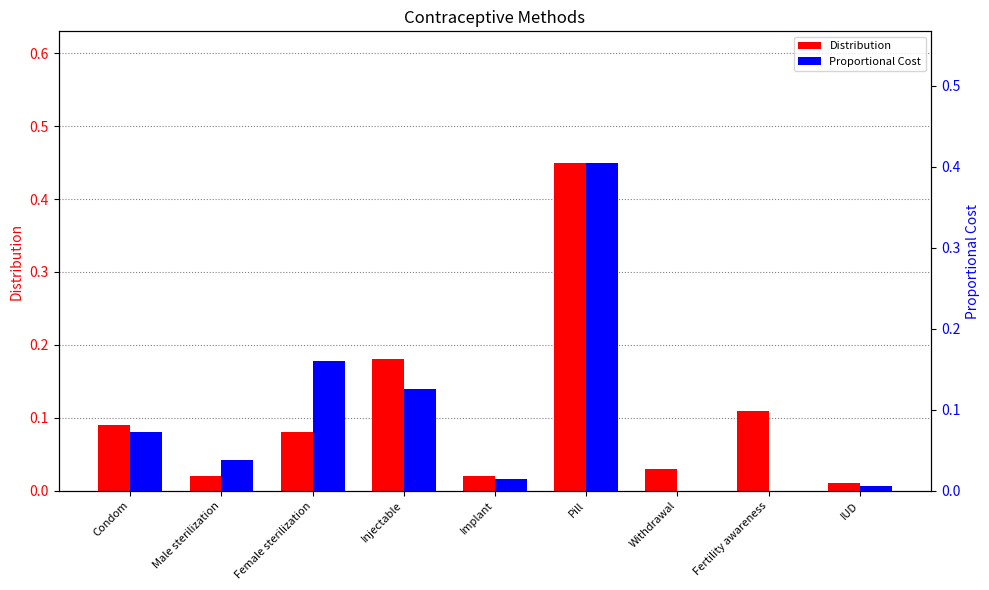

Which series has the largest range (max minus min)?

Distribution